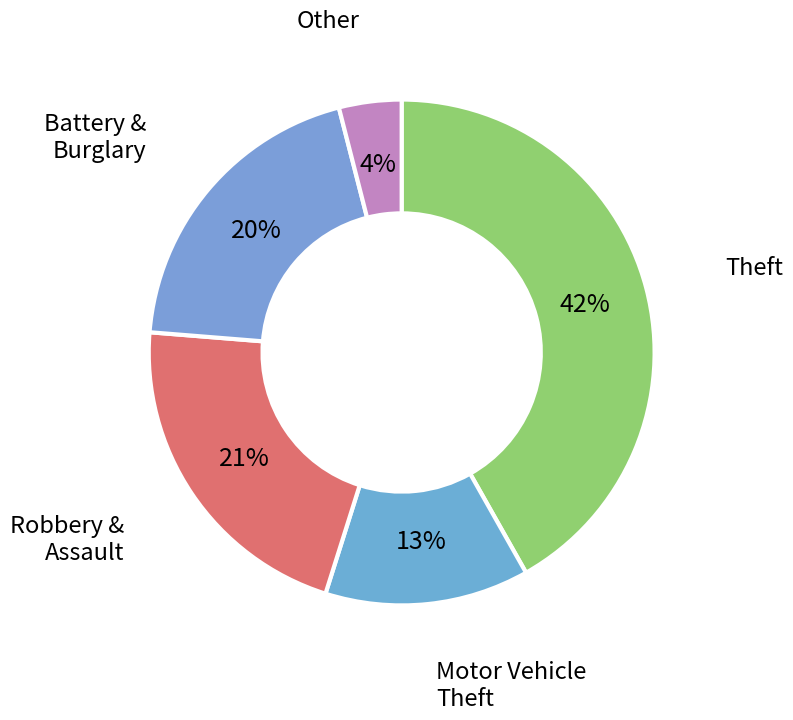

Between Robbery & Assault and Theft, which is larger?

Theft